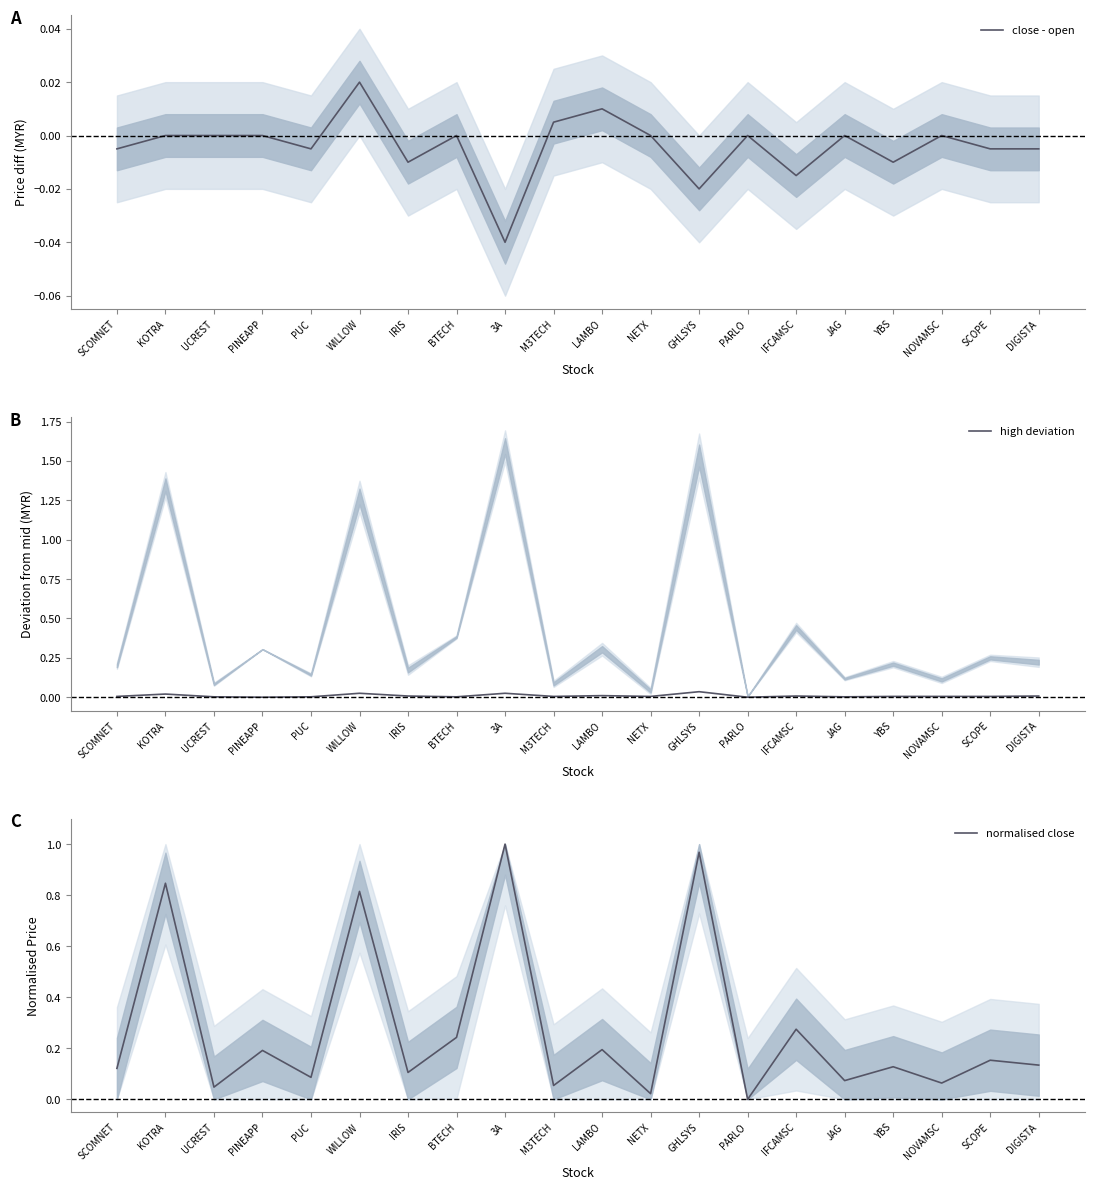

What is the label of the 6th point from the right?

IFCAMSC